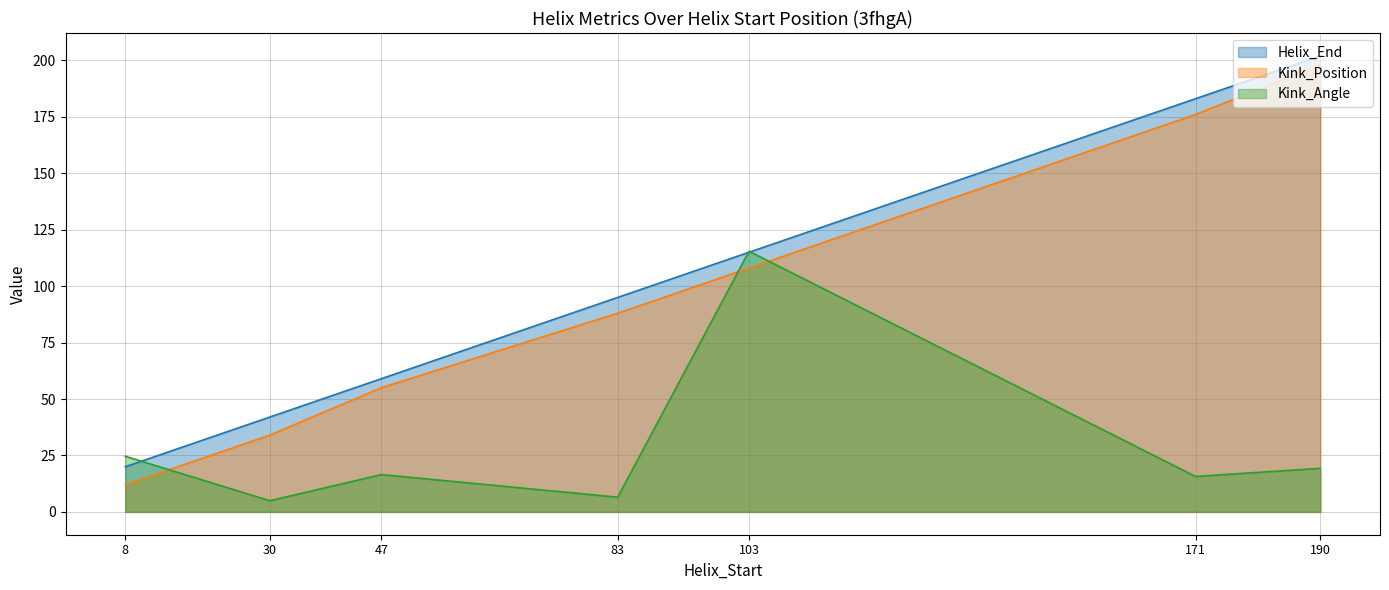

True or false: Kink_Position has a value of 72.6 at 47.

False